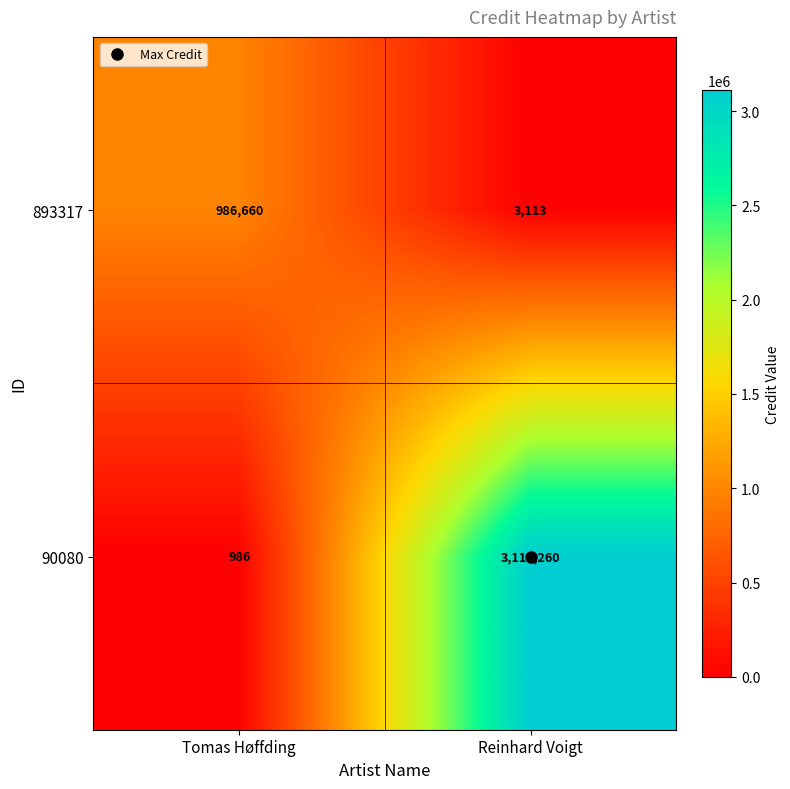

How many categories are shown in the chart?

2